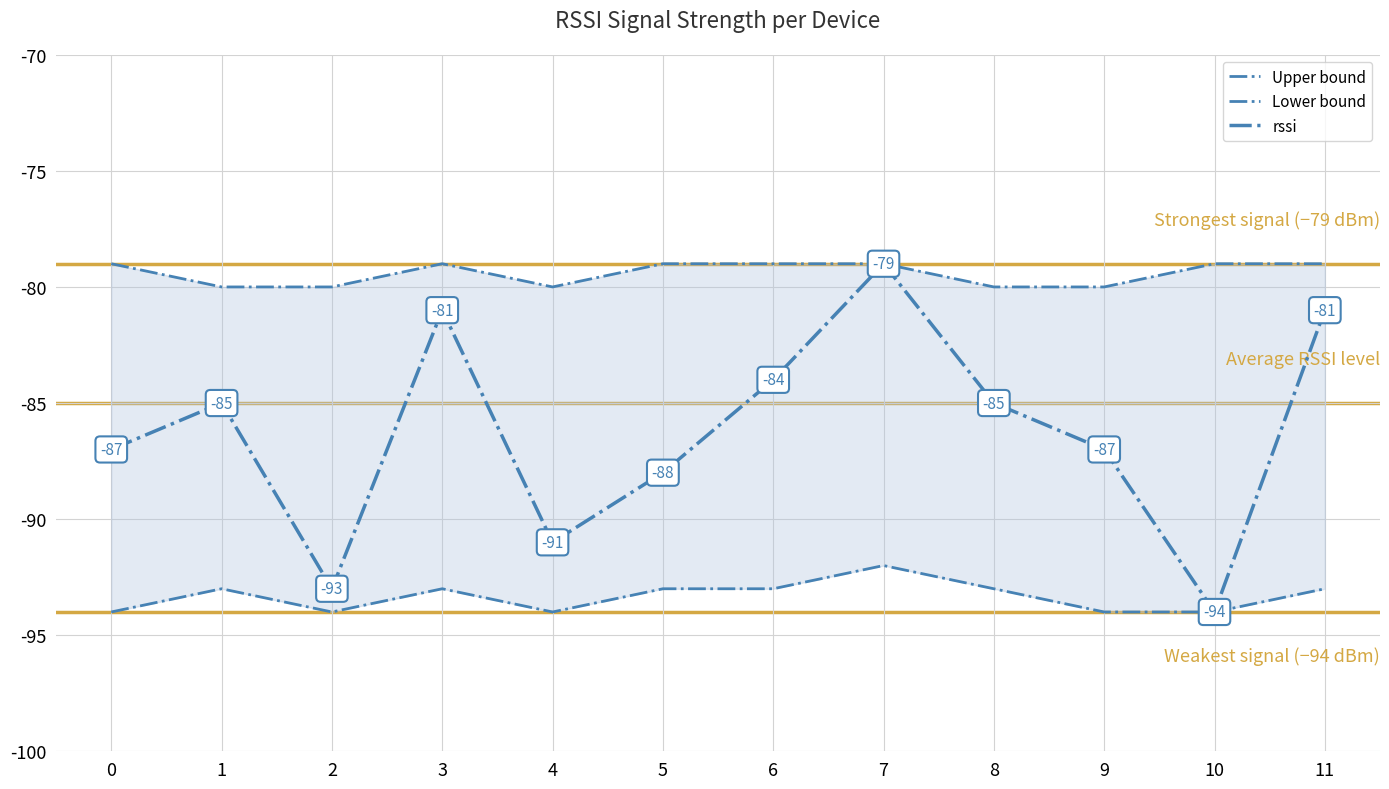

What is the greatest value displayed?

-79